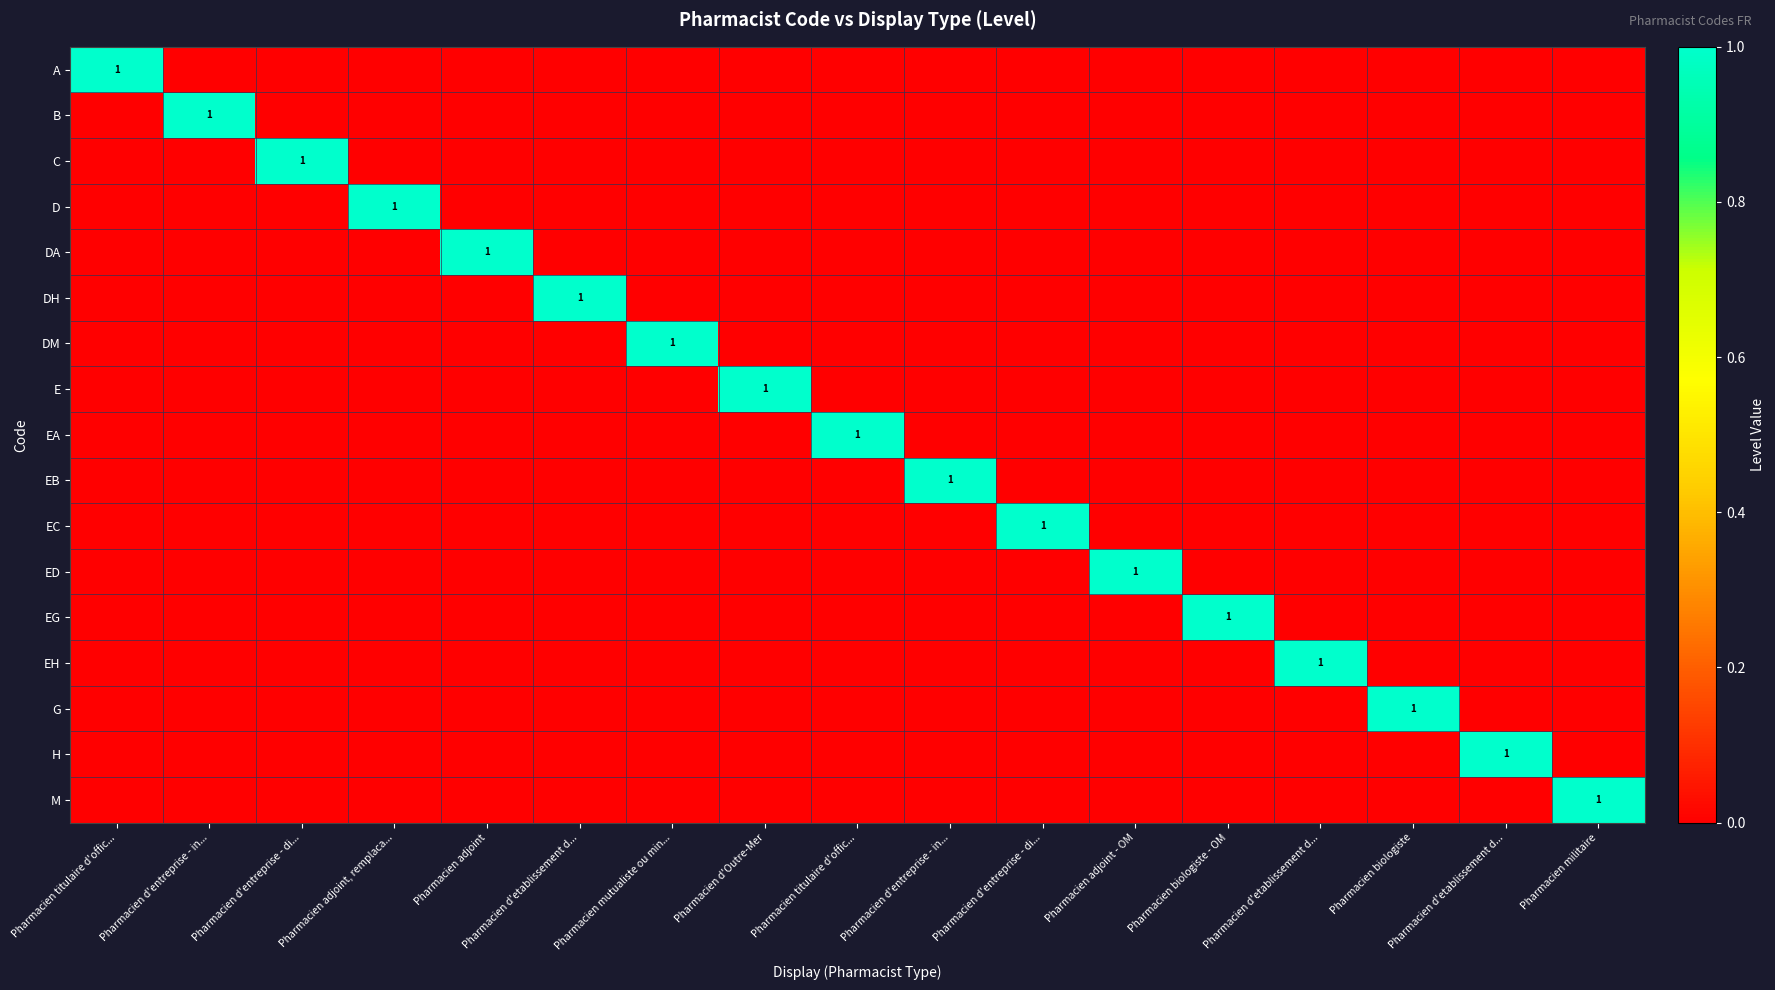

True or false: M has a value of 0 at Pharmacien d'etablissement d....

True